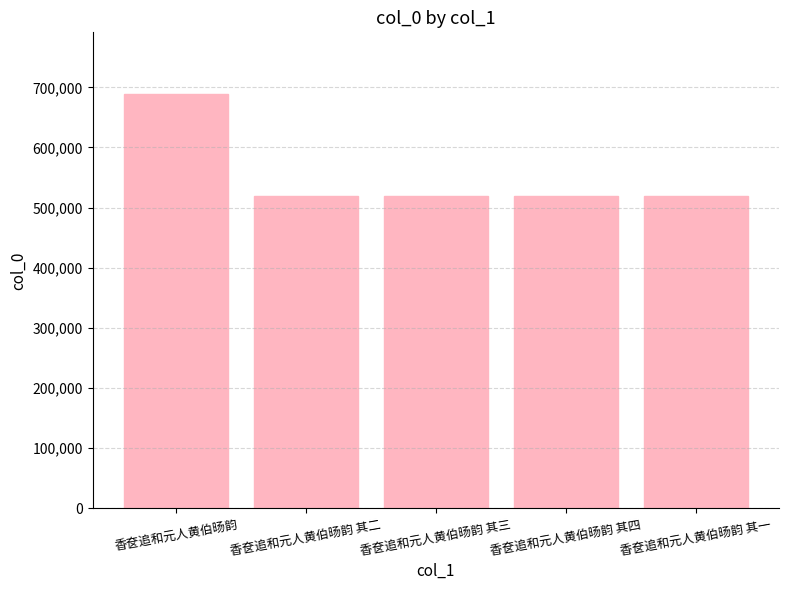

The value at 香奁追和元人黄伯旸韵 其一 is 272098. True or false?

False